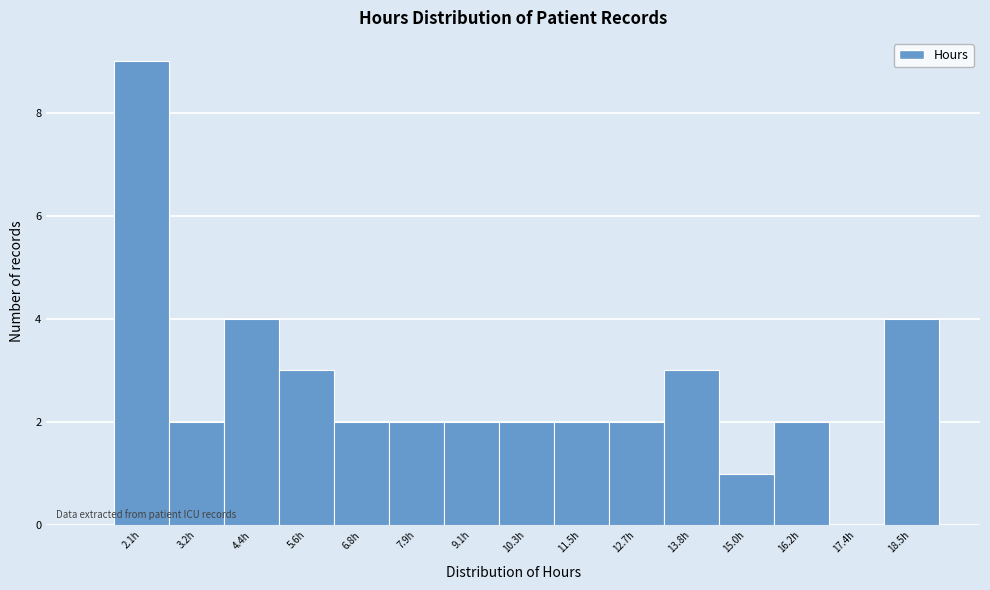

Which range on the x-axis has the tallest bar?

1.4 to 2.6